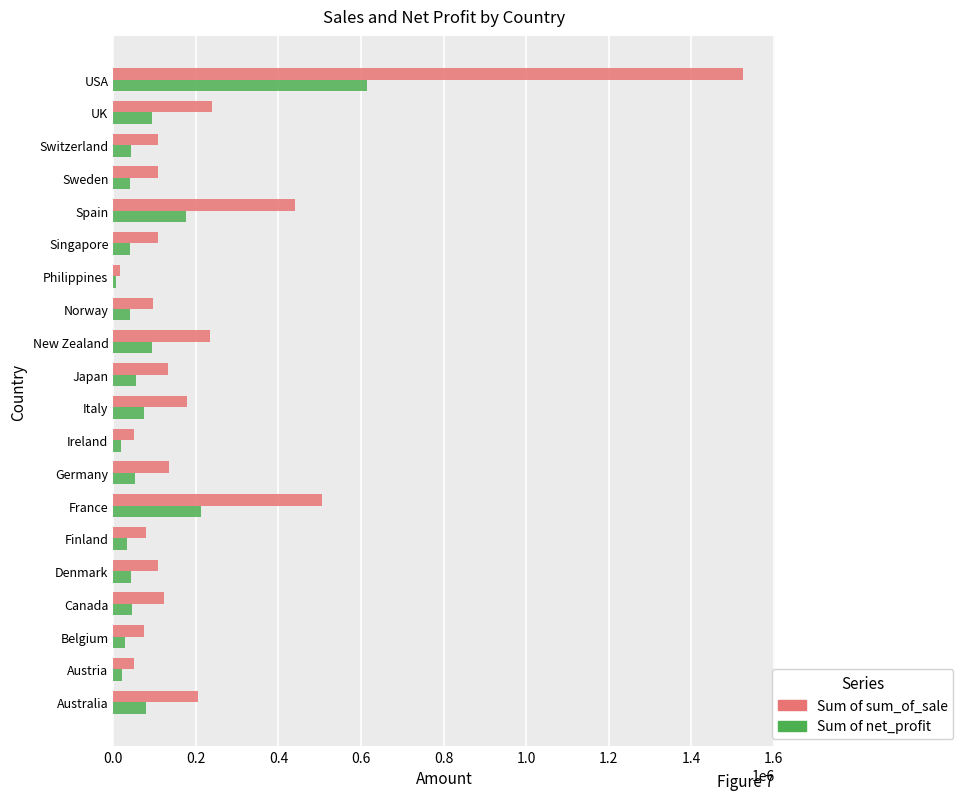

What is the average value of the Sum of sum_of_sale series?

225795.3